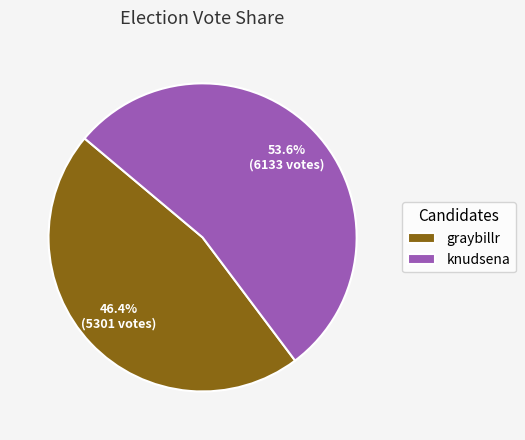

Between graybillr and knudsena, which is larger?

knudsena